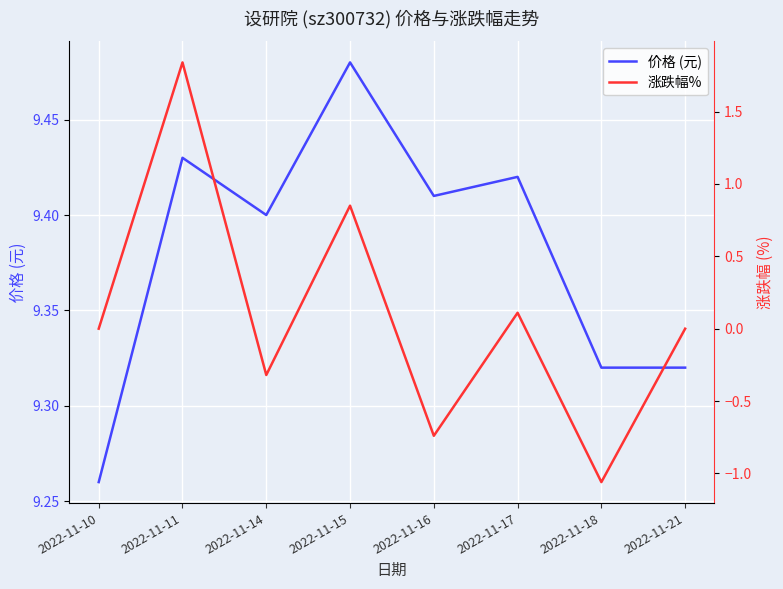

In 涨跌幅%, how many points are lower than both neighbors (excluding endpoints)?

3